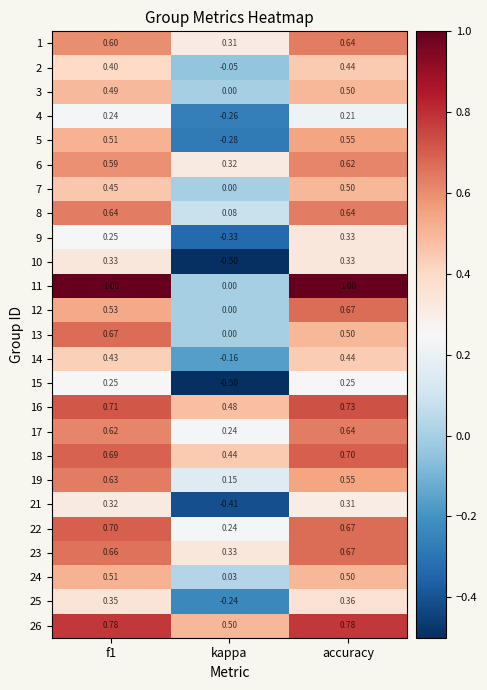

Which series changed the most between f1 and kappa?

11